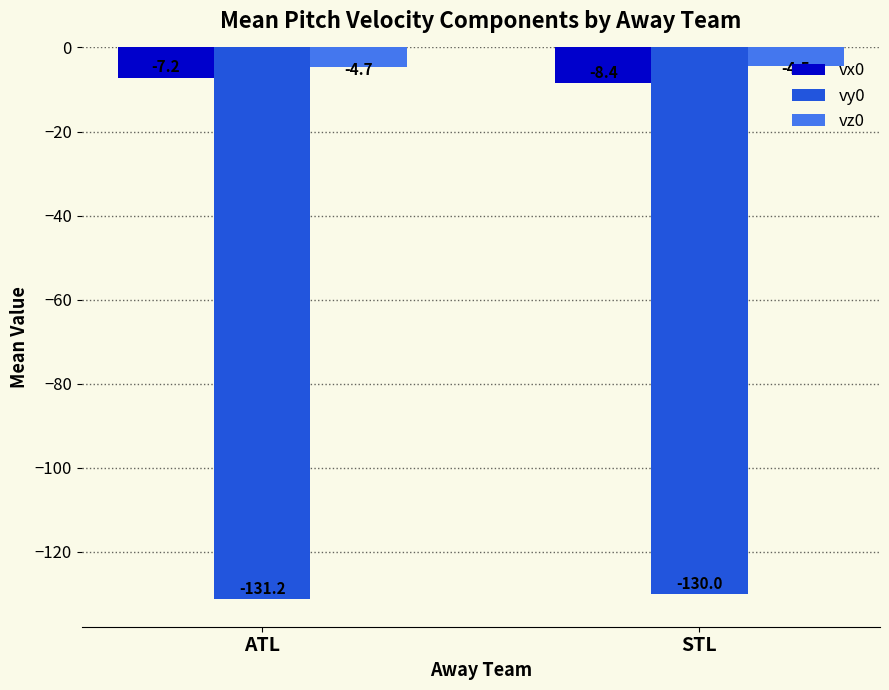

Which series has the largest total across all categories?

vz0